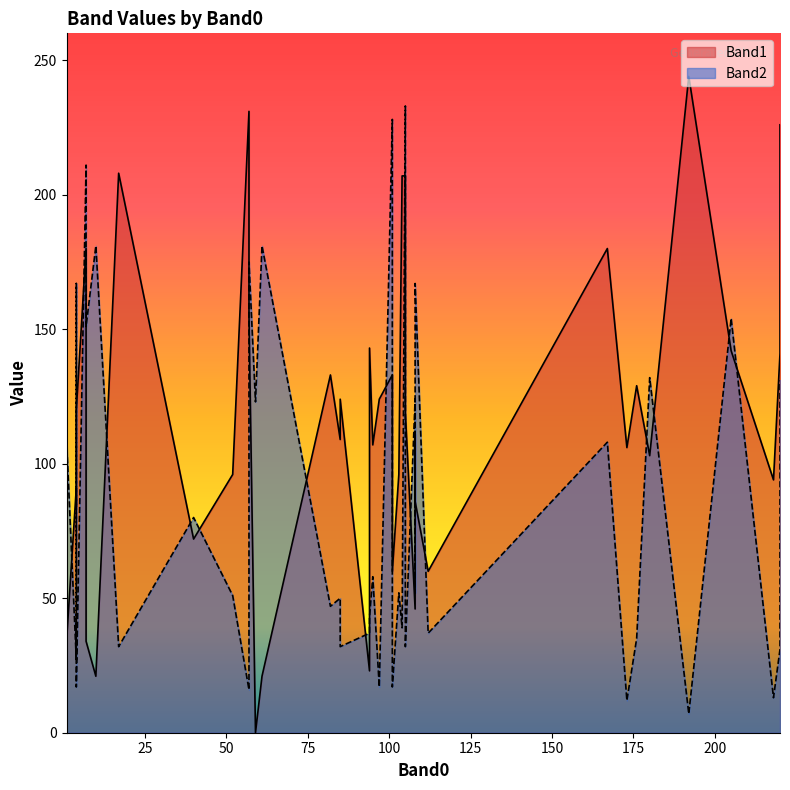

How many interior local valleys does the Band1 series have?

10